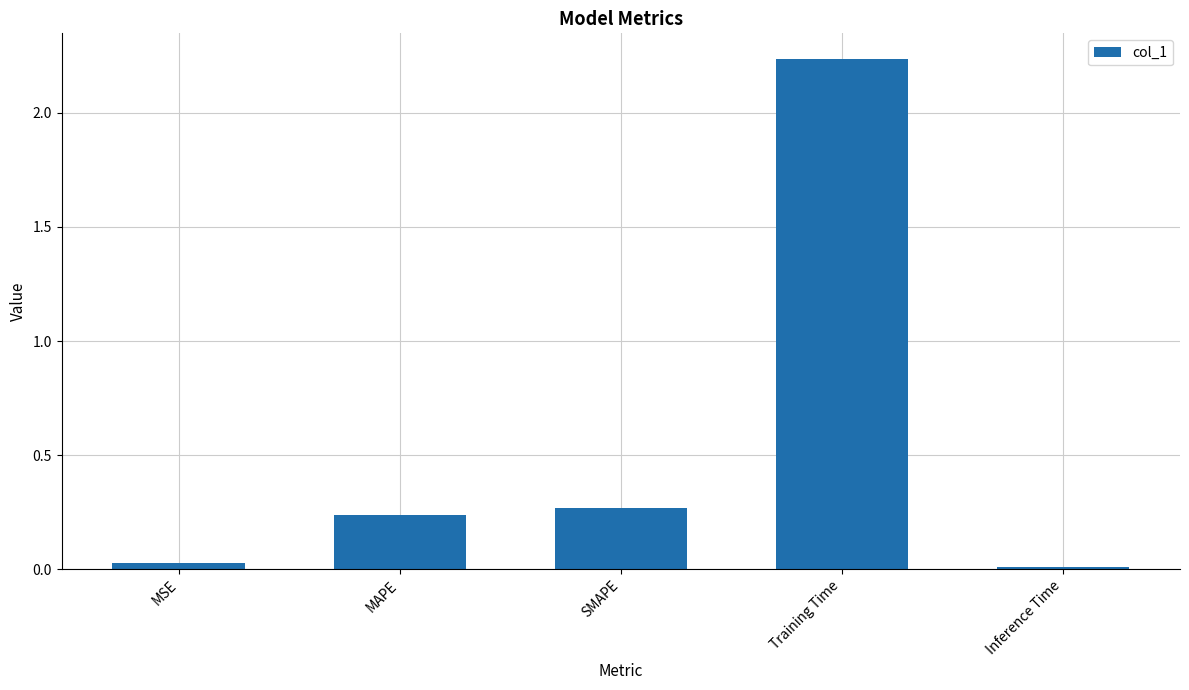

Rank the categories by value from lowest to highest.

Inference Time, MSE, MAPE, SMAPE, Training Time